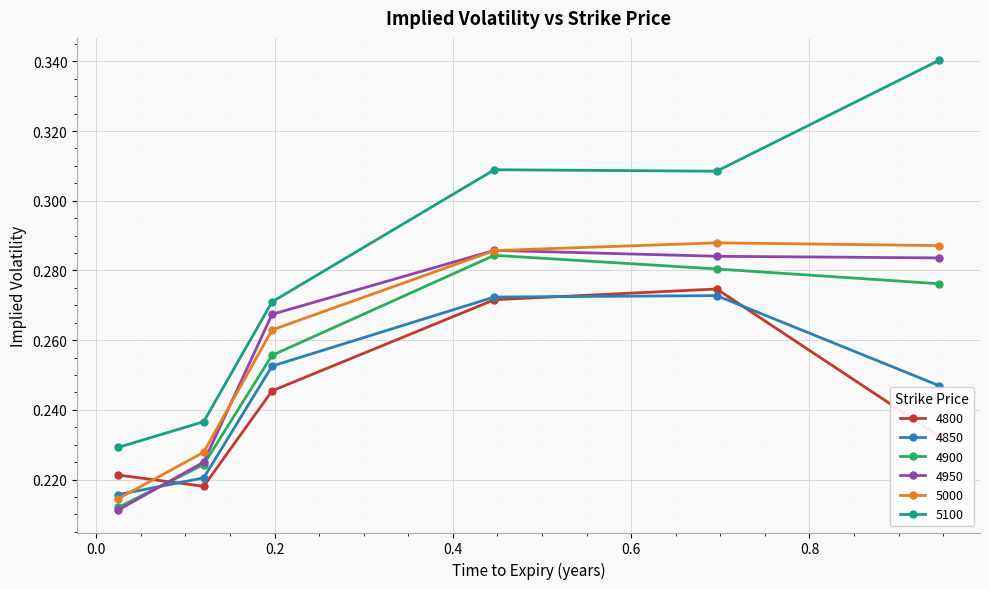

True or false: 4950 has more than 2 points higher than both neighbors.

False